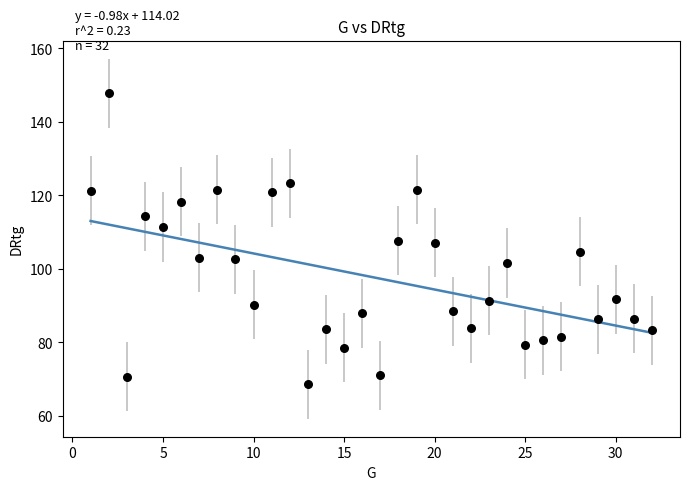

What is the range of X values (max minus min)?

31.0